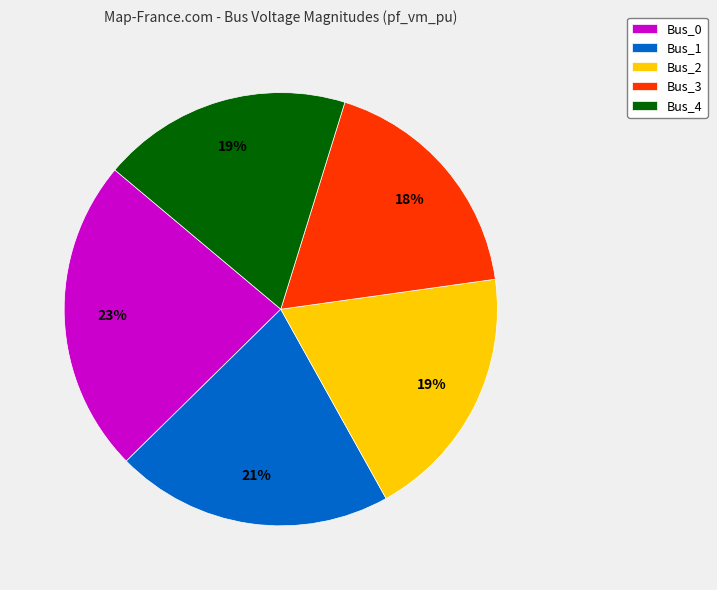

Is the sum of Bus_2 and Bus_0 greater than half?

No